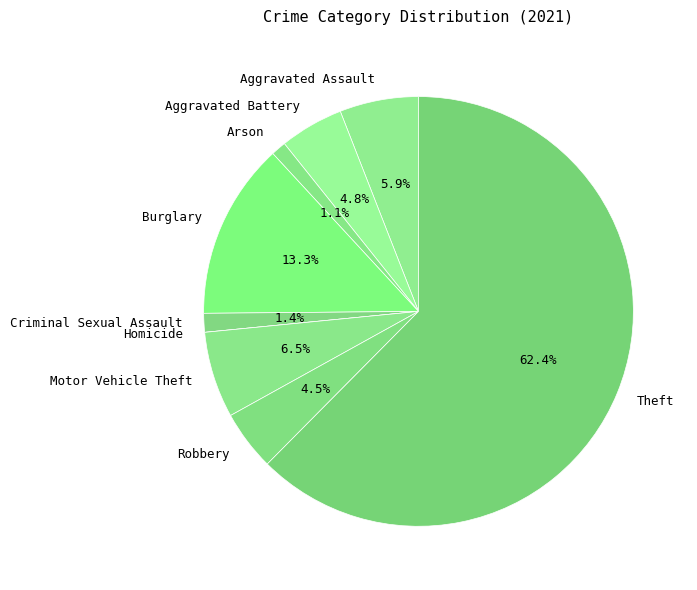

Which category has the biggest portion of the pie?

Theft